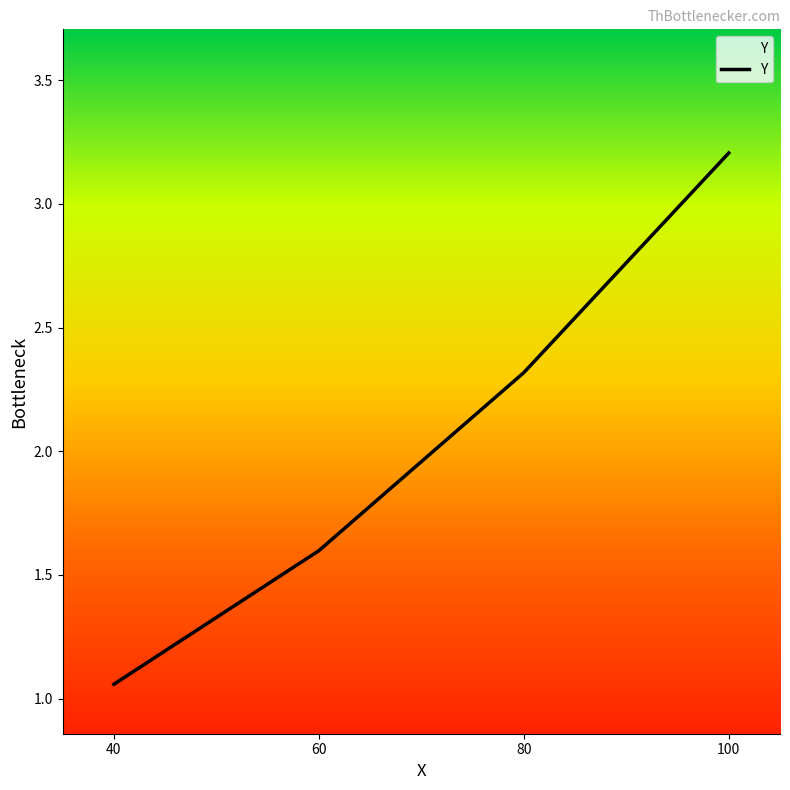

How many lines are shown in the chart?

1